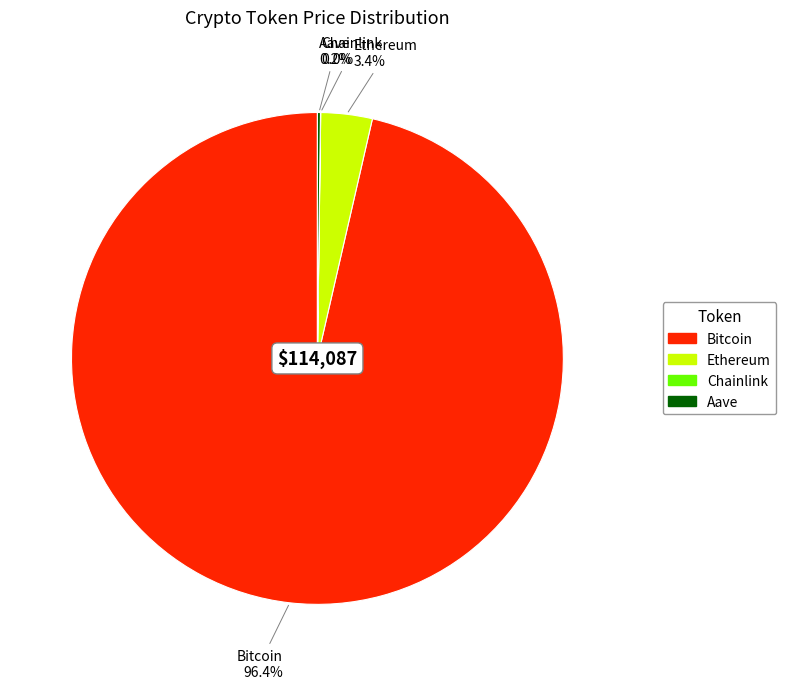

What portion of the pie excludes Ethereum?

96.6%